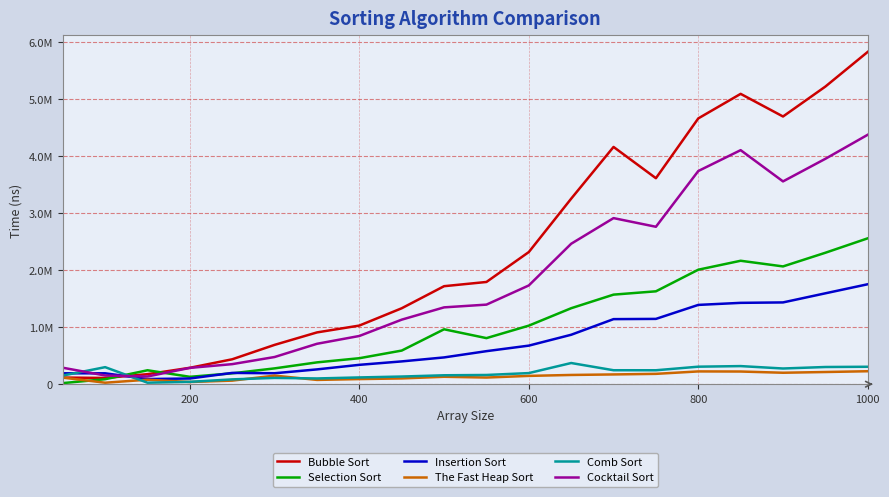

Is this an area chart (filled region under the line)?

No